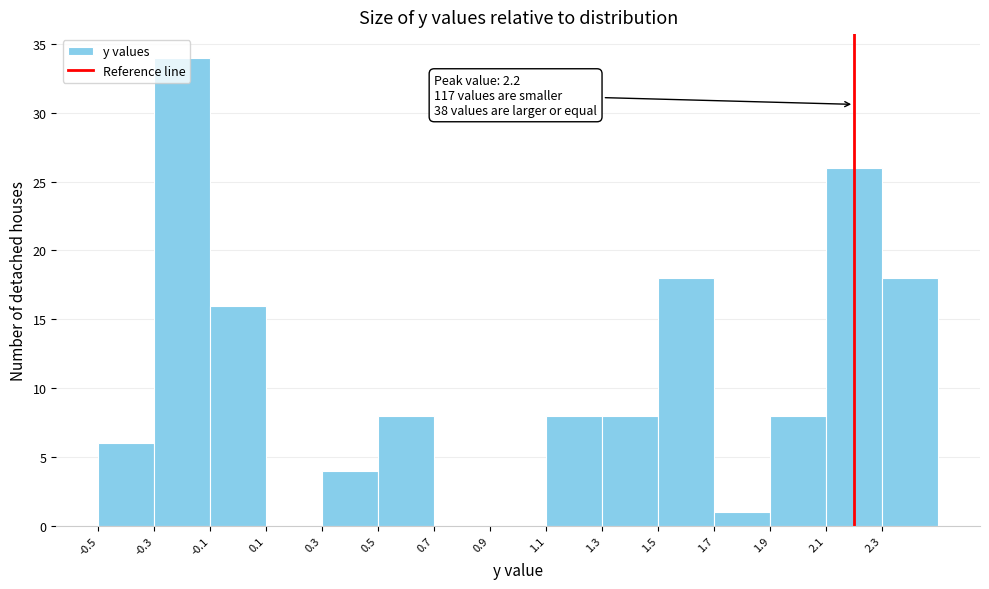

Which range on the x-axis has the tallest bar?

-0.3 to -0.1